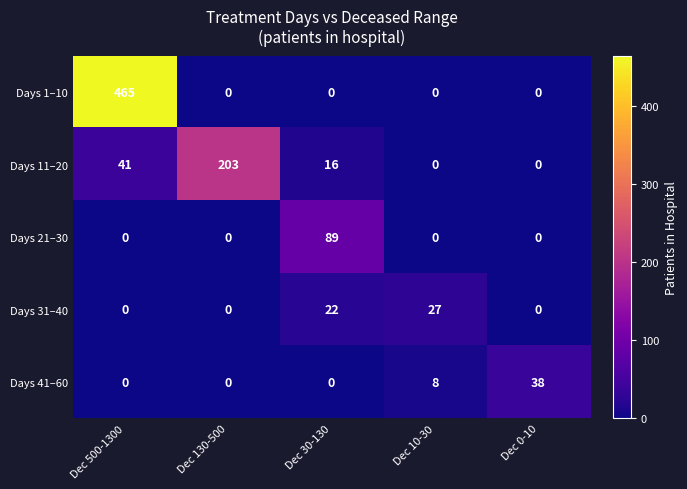

Is it true that Days 31–40 equals 27 at Dec 10-30?

True